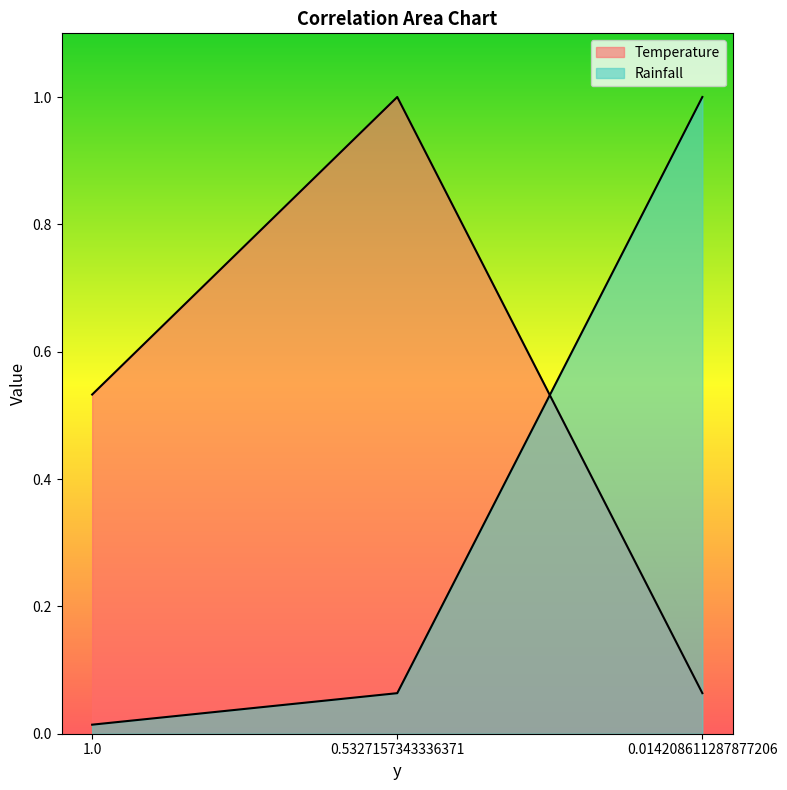

What is the spread (max minus min) of values at 0.5327157343336371?

0.9